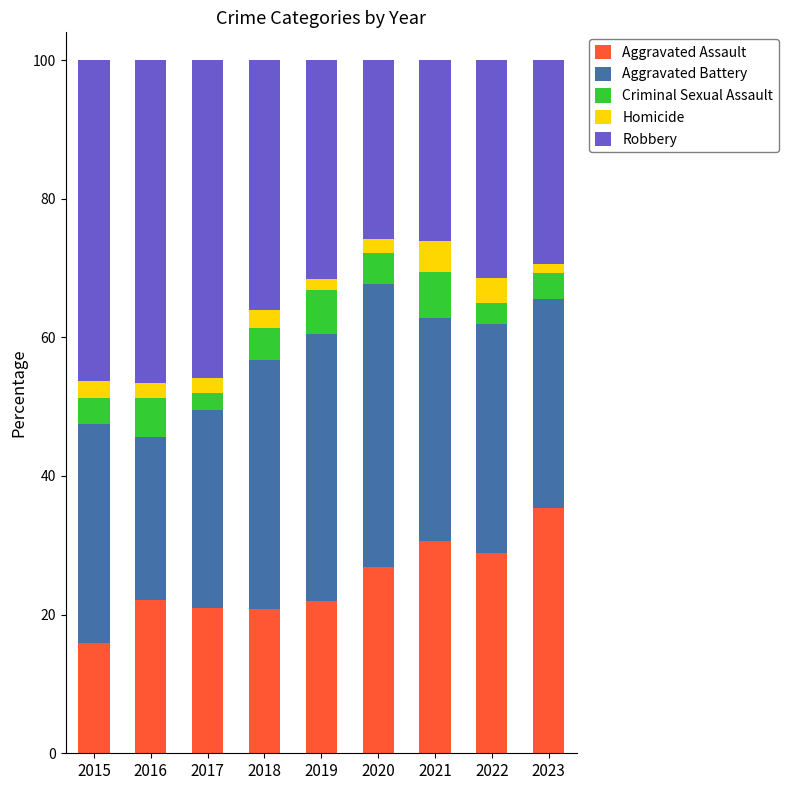

What is the maximum value for Aggravated Assault?

35.3